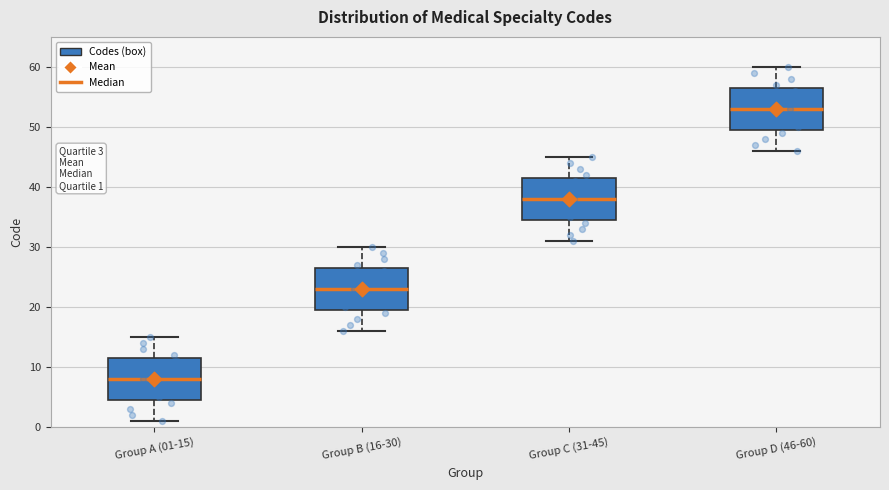

Which box's median line is the highest?

Group D (46-60)